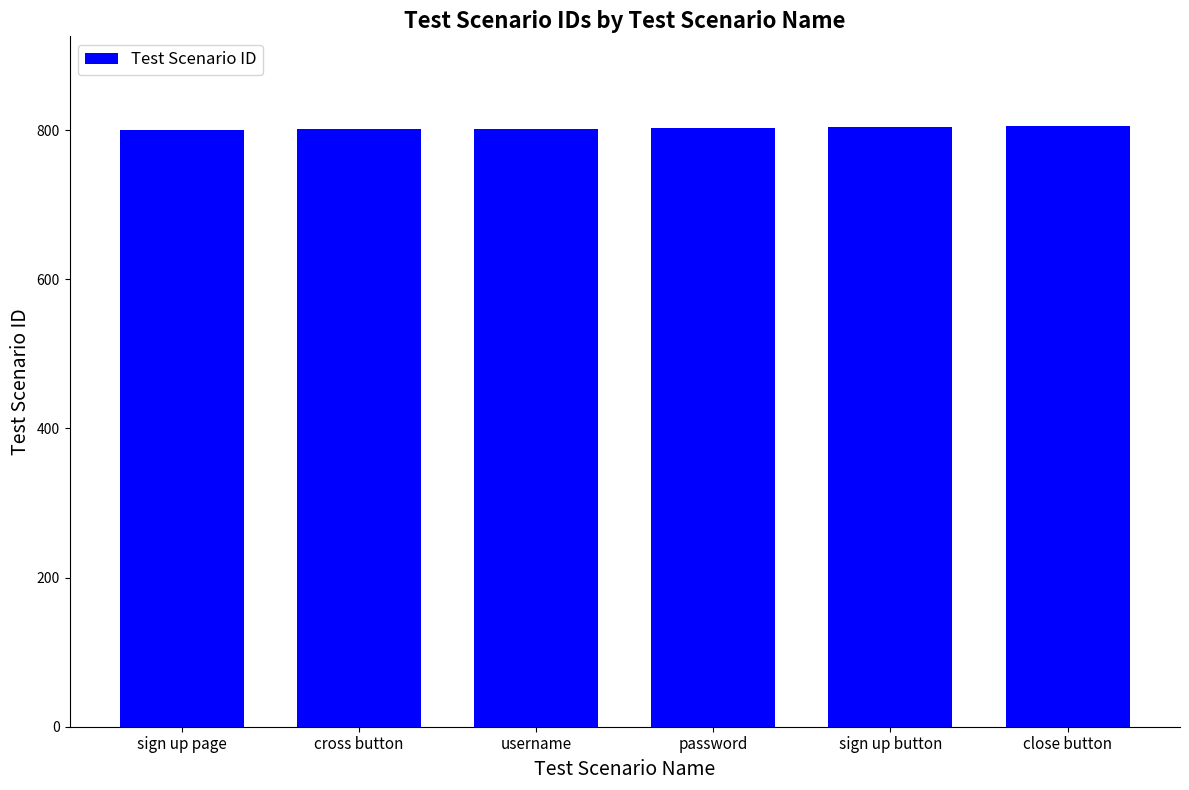

What position from the right is close button?

1